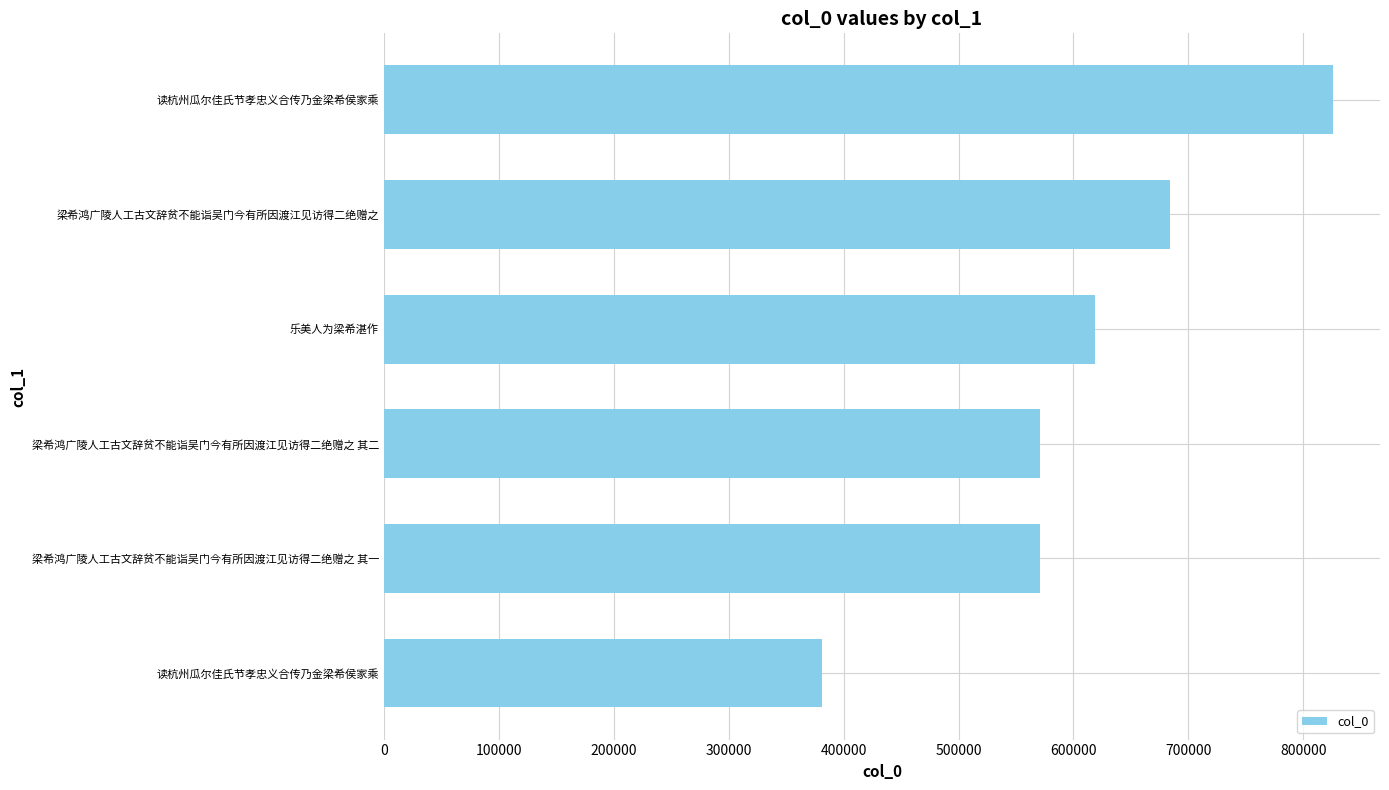

Does the chart contain any negative values?

No